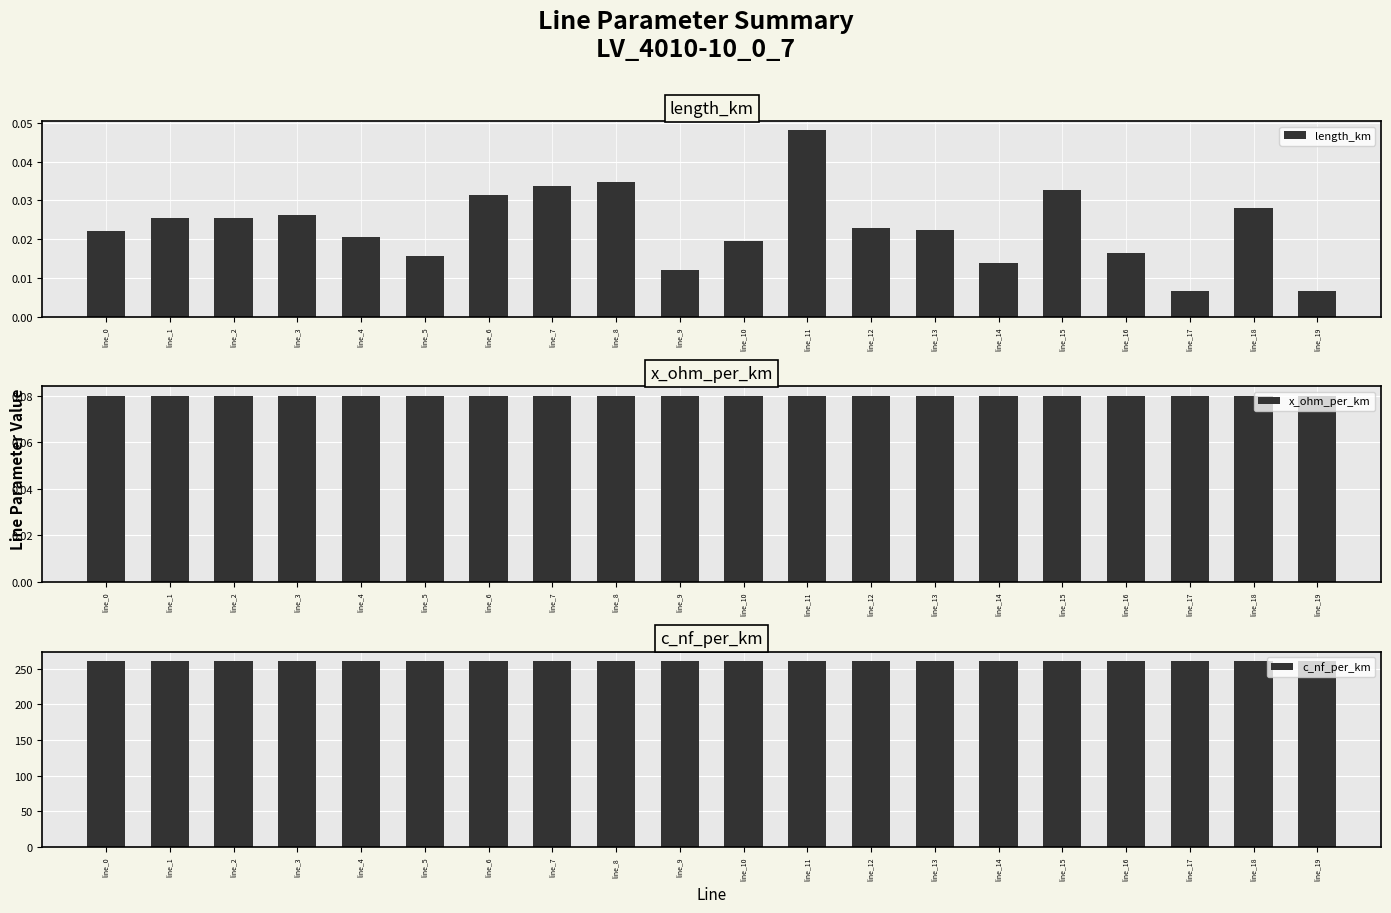

The x_ohm_per_km series shows 0.1 at line_15. True or false?

False